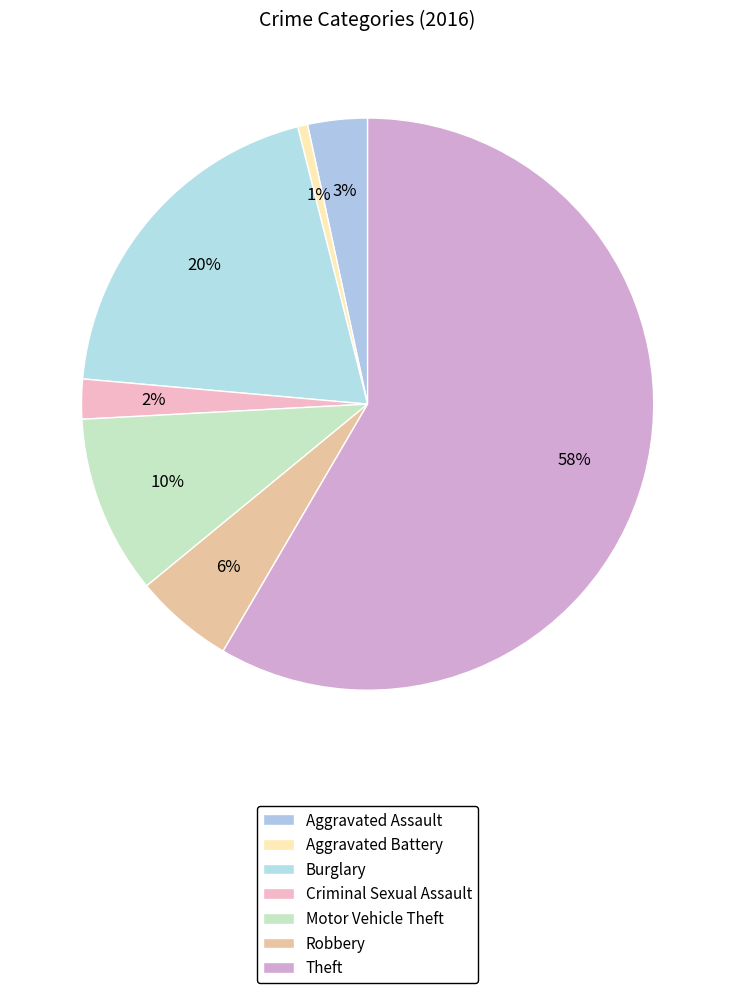

How many slices are in this pie chart?

7